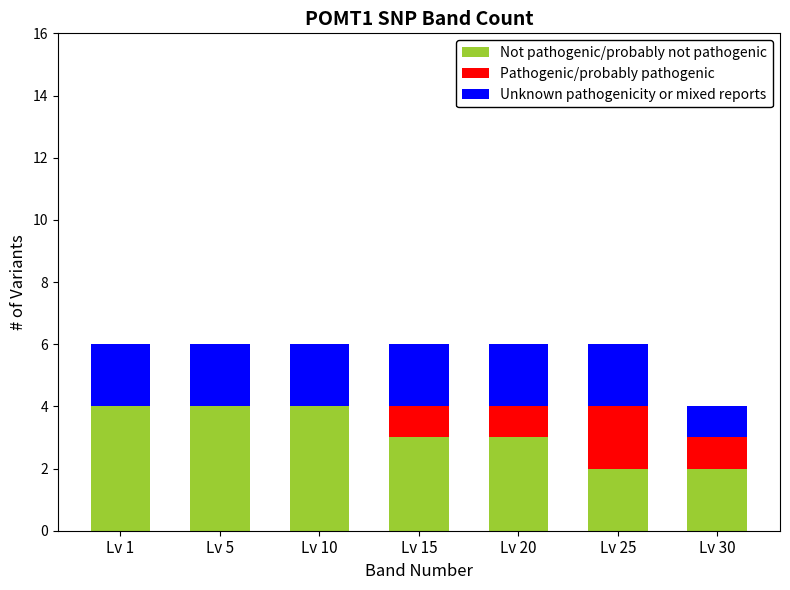

What is the maximum value for Not pathogenic/probably not pathogenic?

4